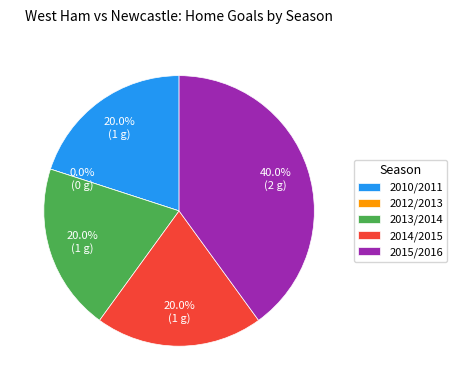

Is it true that 2013/2014 is 20% of the pie?

True